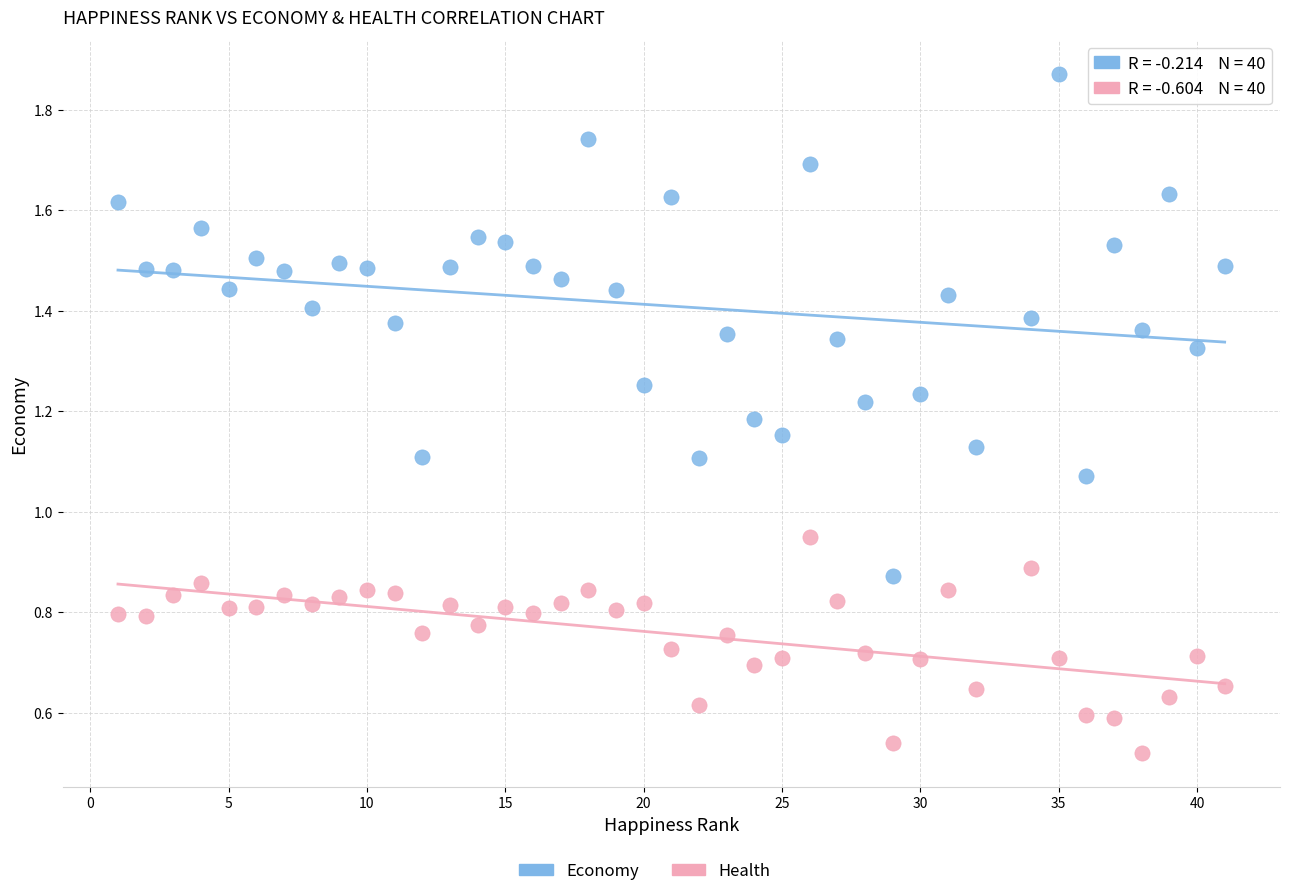

Across all data points, what is the range of X values (max minus min)?

40.0